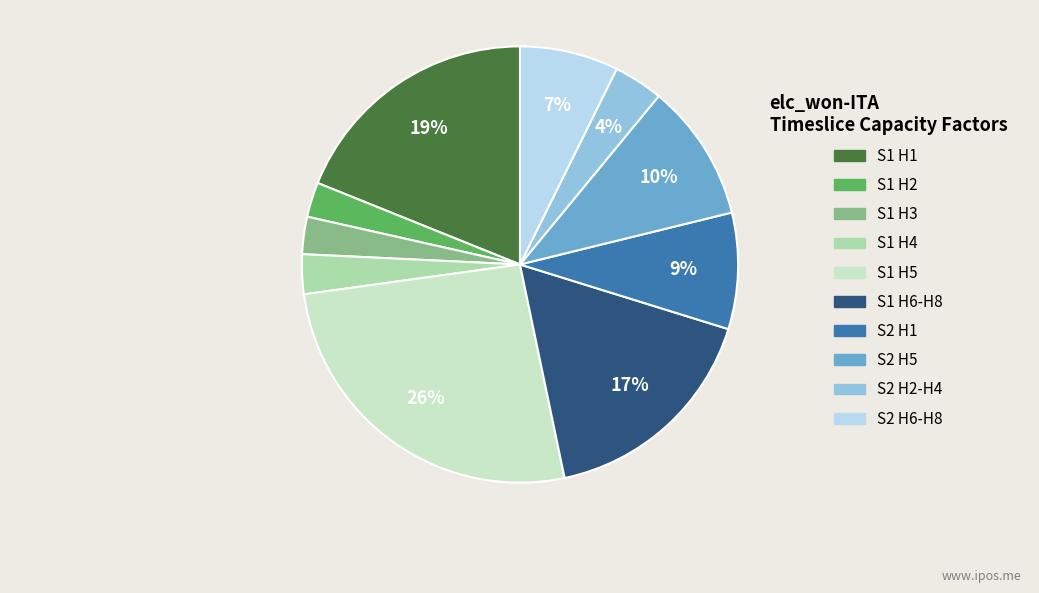

The S1 H4 slice represents 3% of the pie. True or false?

True